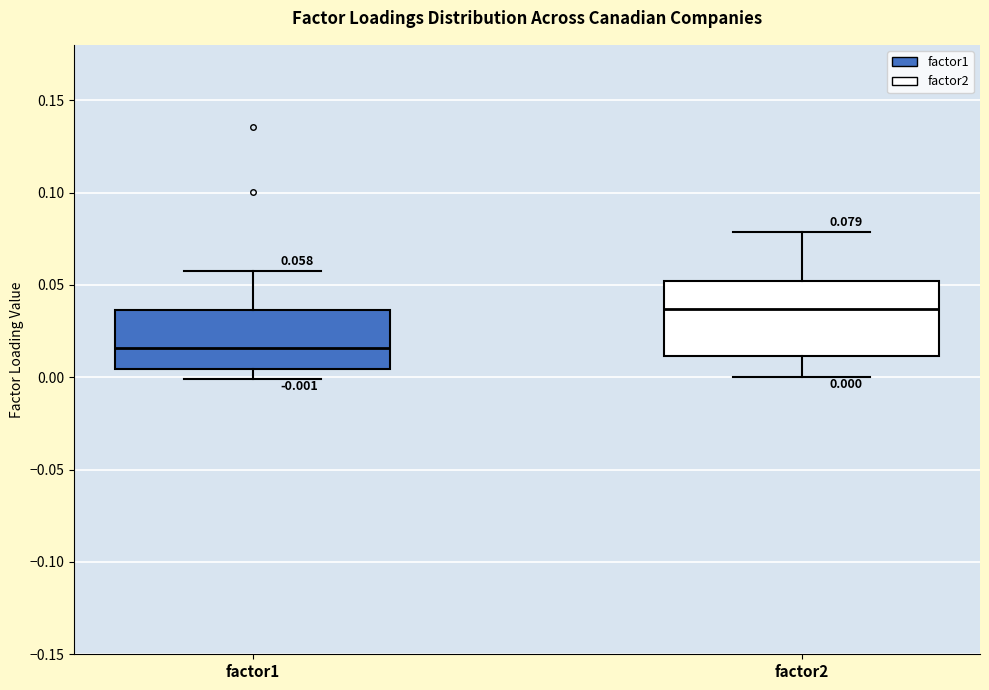

Which box has the highest median line?

factor2